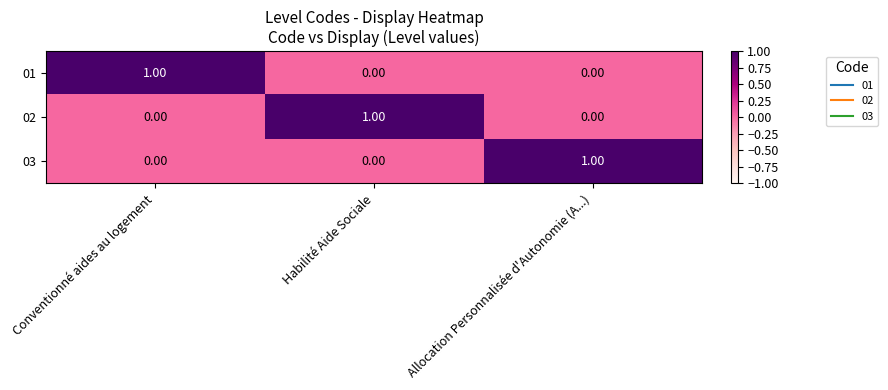

Is the value of 02 at Allocation Personnalisée d'Autonomie (A...) greater than the value of 03 at Allocation Personnalisée d'Autonomie (A...)?

No